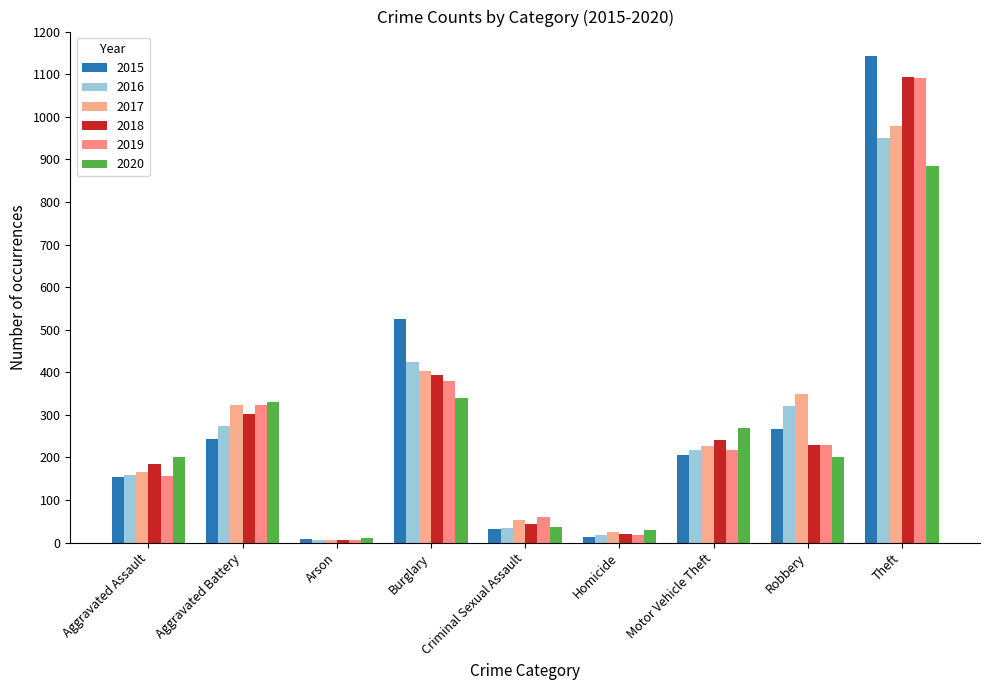

Reading right to left, extract all data points from this chart.

2015: 1142	266	206	14	32	525	8	244	153
2016: 951	321	217	18	35	423	6	273	159
2017: 979	348	228	24	52	403	7	323	167
2018: 1093	229	240	20	44	393	6	301	185
2019: 1090	230	217	18	60	379	7	324	156
2020: 884	200	270	30	36	339	12	330	202